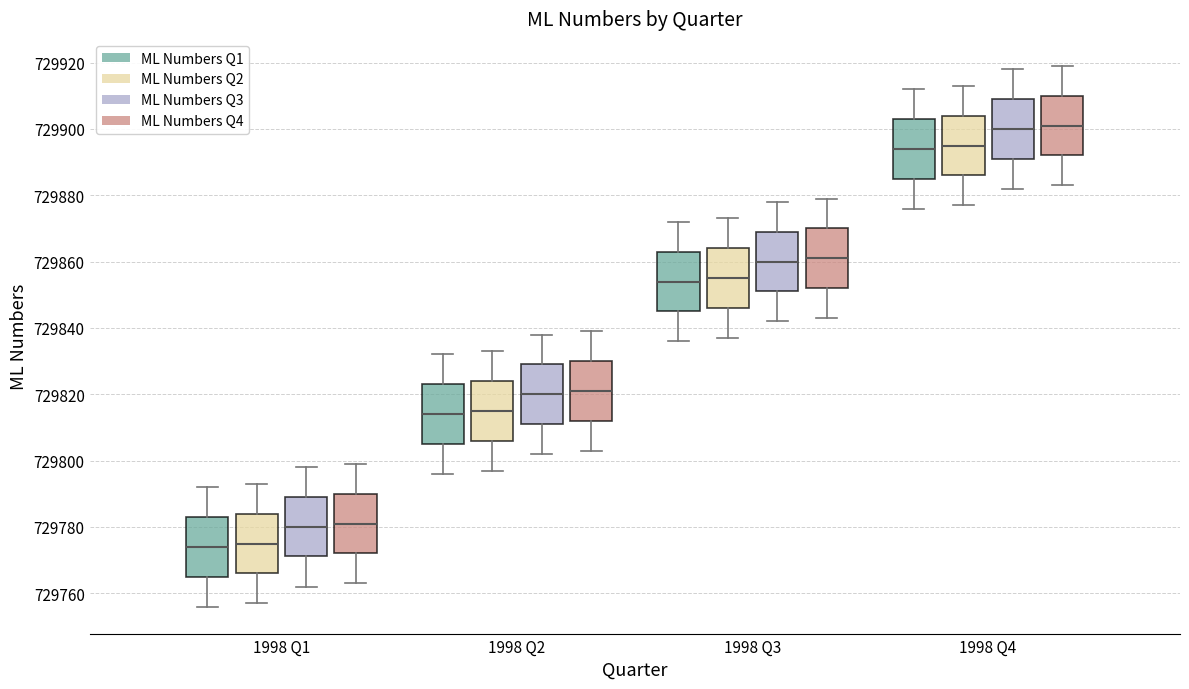

Reading left to right, transcribe this box plot: for each box, give where its median line is, the range the box spans, and where its two whiskers end, as read against the y-axis. The values are not printed on the chart, so give them approximately, as read against the axis.

1998 Q1 (ML Numbers Q1): median 729774, box 729766 to 729784, whiskers 729756 to 729792
1998 Q1 (ML Numbers Q2): median 729776, box 729766 to 729784, whiskers 729758 to 729794
1998 Q1 (ML Numbers Q3): median 729780, box 729772 to 729790, whiskers 729762 to 729798
1998 Q1 (ML Numbers Q4): median 729782, box 729772 to 729790, whiskers 729764 to 729800
1998 Q2 (ML Numbers Q1): median 729814, box 729806 to 729824, whiskers 729796 to 729832
1998 Q2 (ML Numbers Q2): median 729816, box 729806 to 729824, whiskers 729798 to 729834
1998 Q2 (ML Numbers Q3): median 729820, box 729812 to 729830, whiskers 729802 to 729838
1998 Q2 (ML Numbers Q4): median 729822, box 729812 to 729830, whiskers 729804 to 729840
1998 Q3 (ML Numbers Q1): median 729854, box 729846 to 729864, whiskers 729836 to 729872
1998 Q3 (ML Numbers Q2): median 729856, box 729846 to 729864, whiskers 729838 to 729874
1998 Q3 (ML Numbers Q3): median 729860, box 729852 to 729870, whiskers 729842 to 729878
1998 Q3 (ML Numbers Q4): median 729862, box 729852 to 729870, whiskers 729844 to 729880
1998 Q4 (ML Numbers Q1): median 729894, box 729886 to 729904, whiskers 729876 to 729912
1998 Q4 (ML Numbers Q2): median 729896, box 729886 to 729904, whiskers 729878 to 729914
1998 Q4 (ML Numbers Q3): median 729900, box 729892 to 729910, whiskers 729882 to 729918
1998 Q4 (ML Numbers Q4): median 729902, box 729892 to 729910, whiskers 729884 to 729920